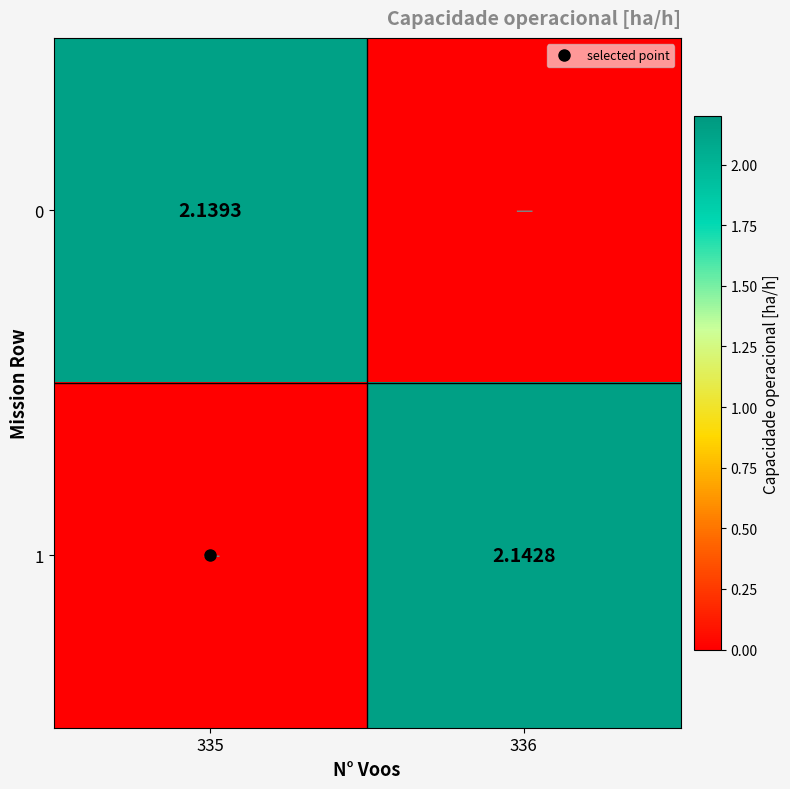

What is the total value across all series at 336?

2.1